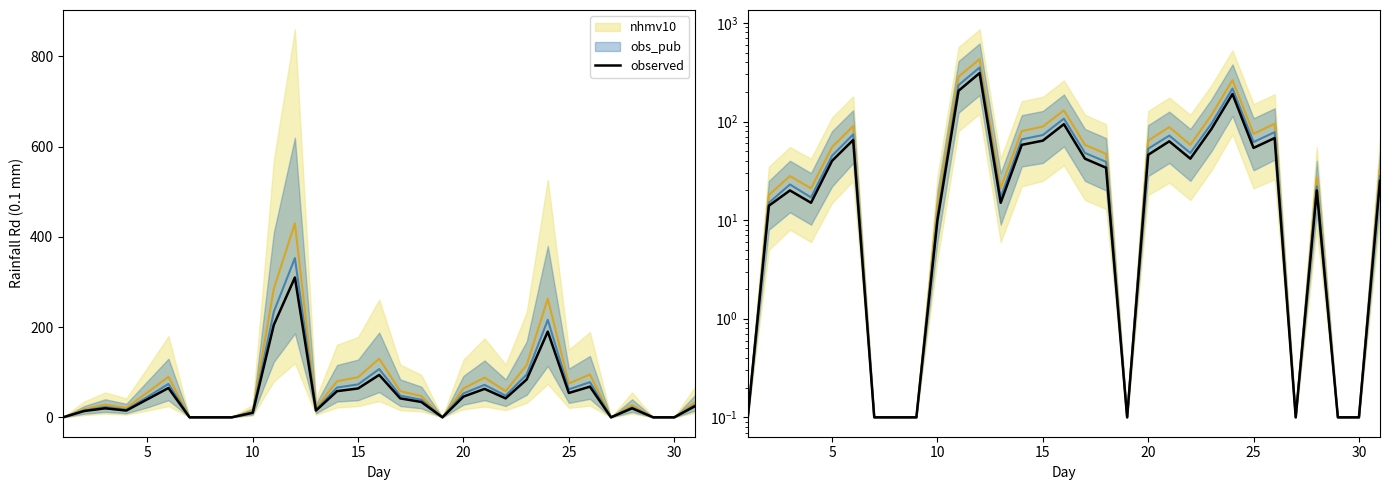

The chart shows a value of 0.1 at 0. True or false?

True